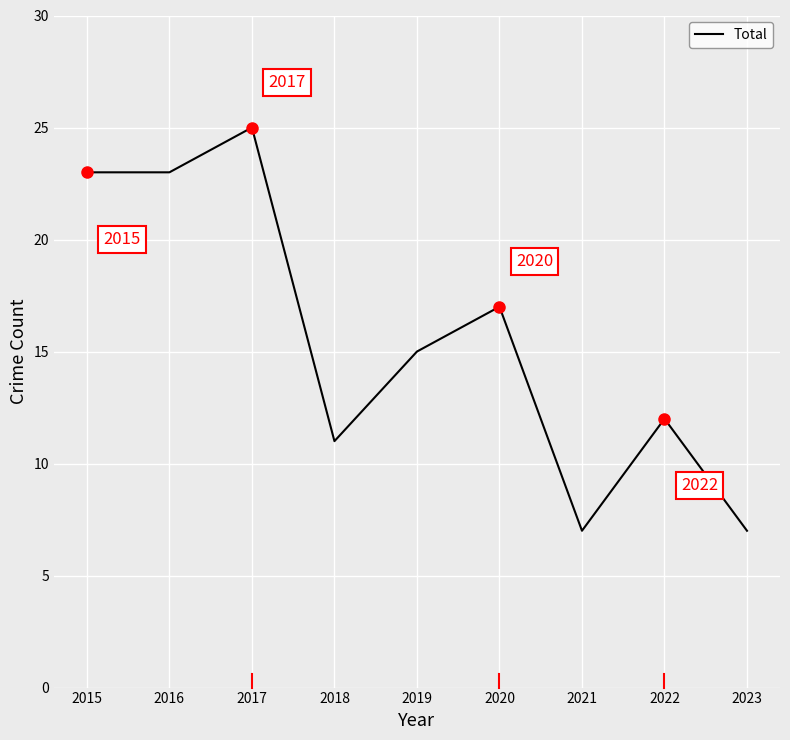

Reading left to right, transcribe all the data shown in this chart.

23	23	25	11	15	17	7	12	7